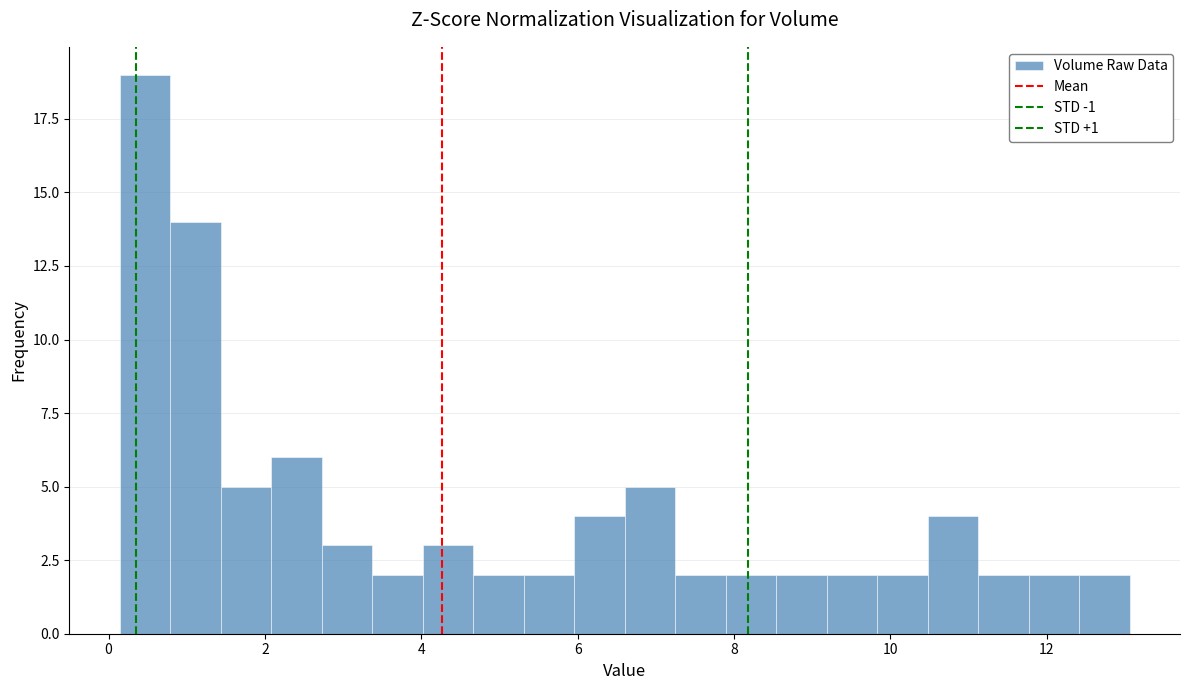

Around what value on the x-axis is the tallest bar? Give the approximate position of its centre, as read against the axis.

0.4